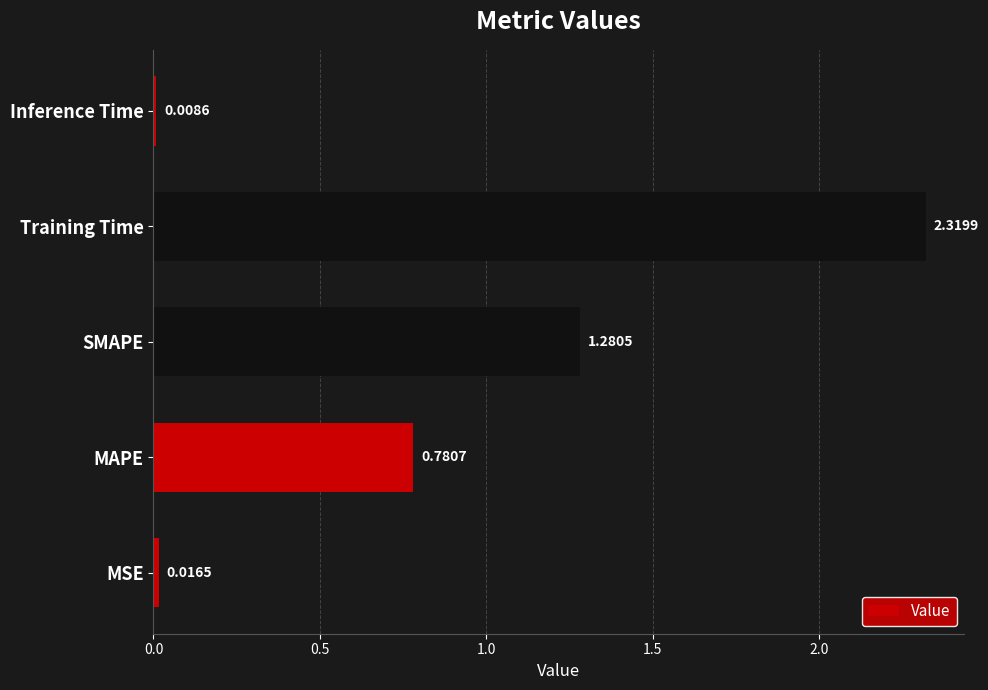

What is the sum of the values at Training Time and SMAPE?

3.6